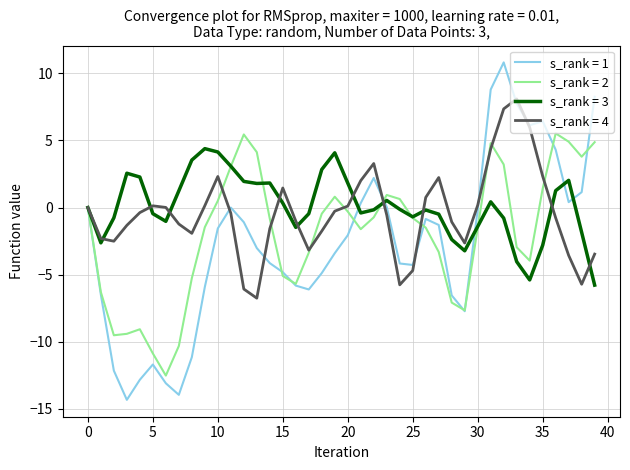

List the series in order of their peak value, highest first.

s_rank = 1, s_rank = 4, s_rank = 2, s_rank = 3